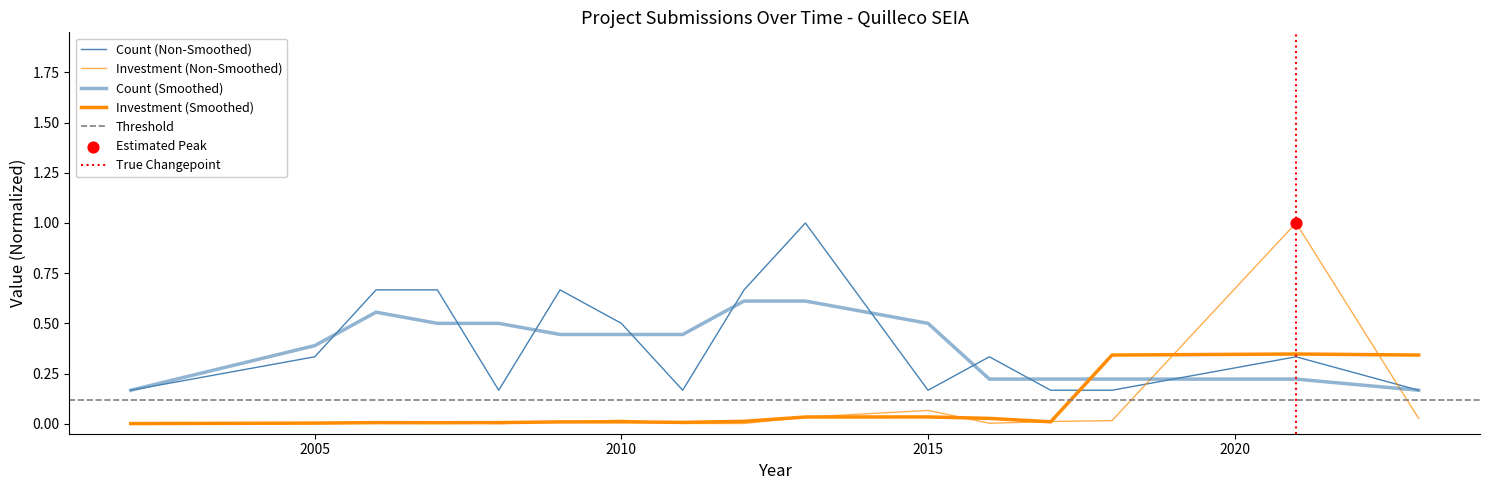

At how many categories does at least one series exceed 0?

16